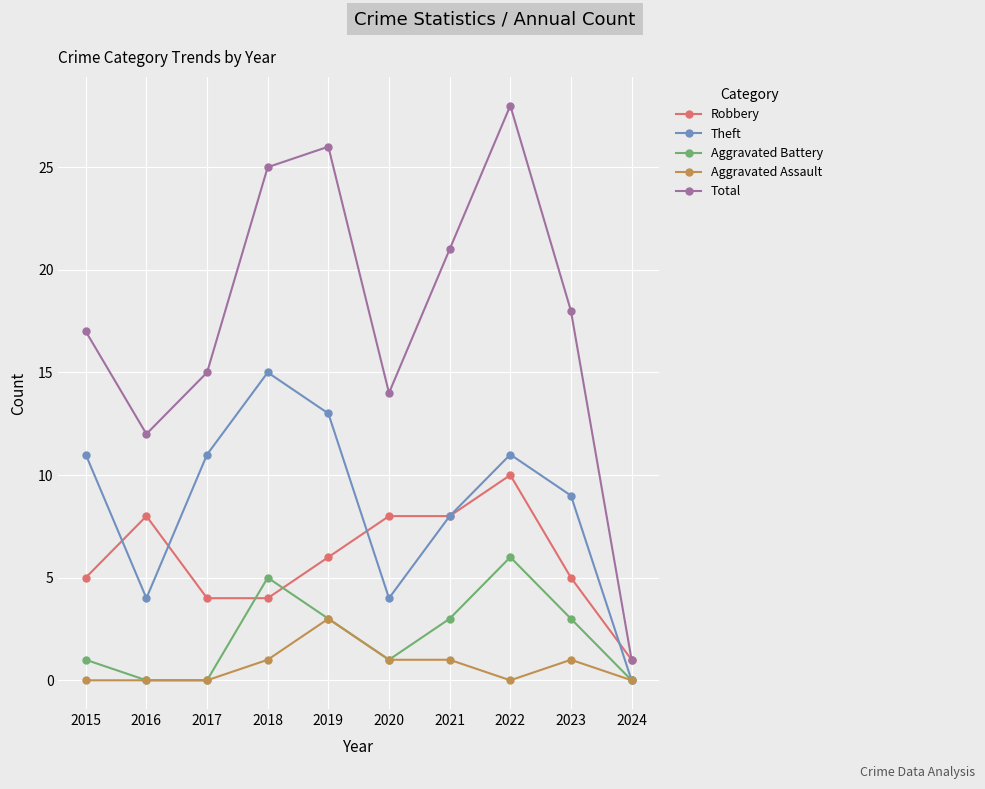

Is it true that Total equals 28 at 2022?

True